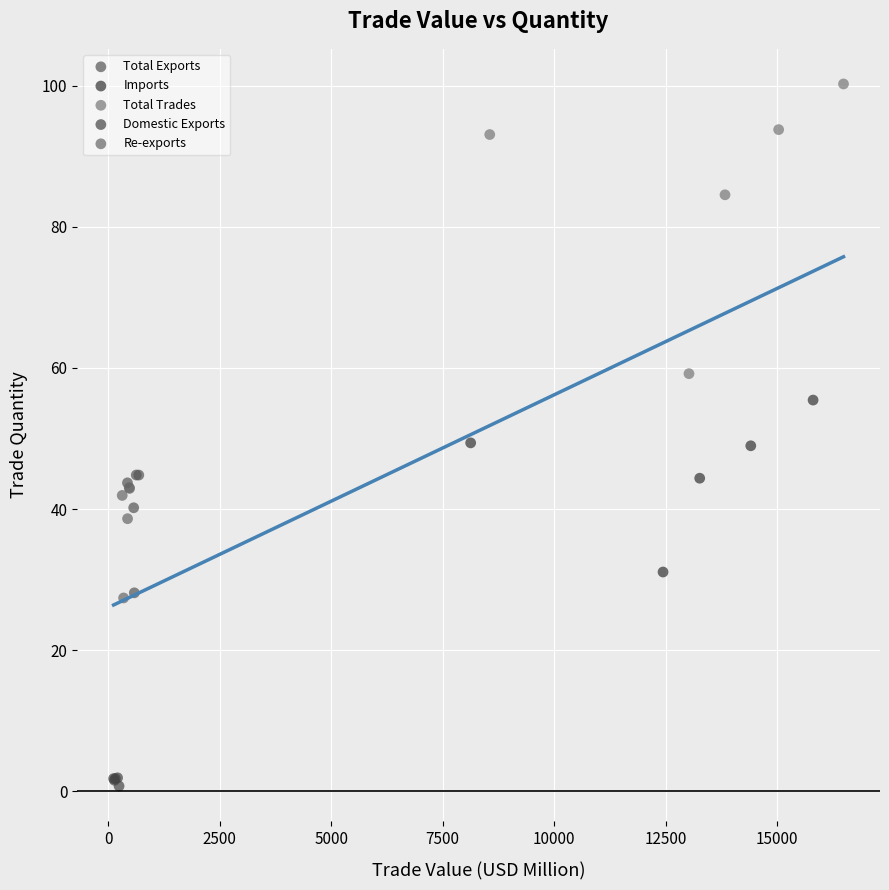

Which series reaches the minimum Y coordinate?

Domestic Exports